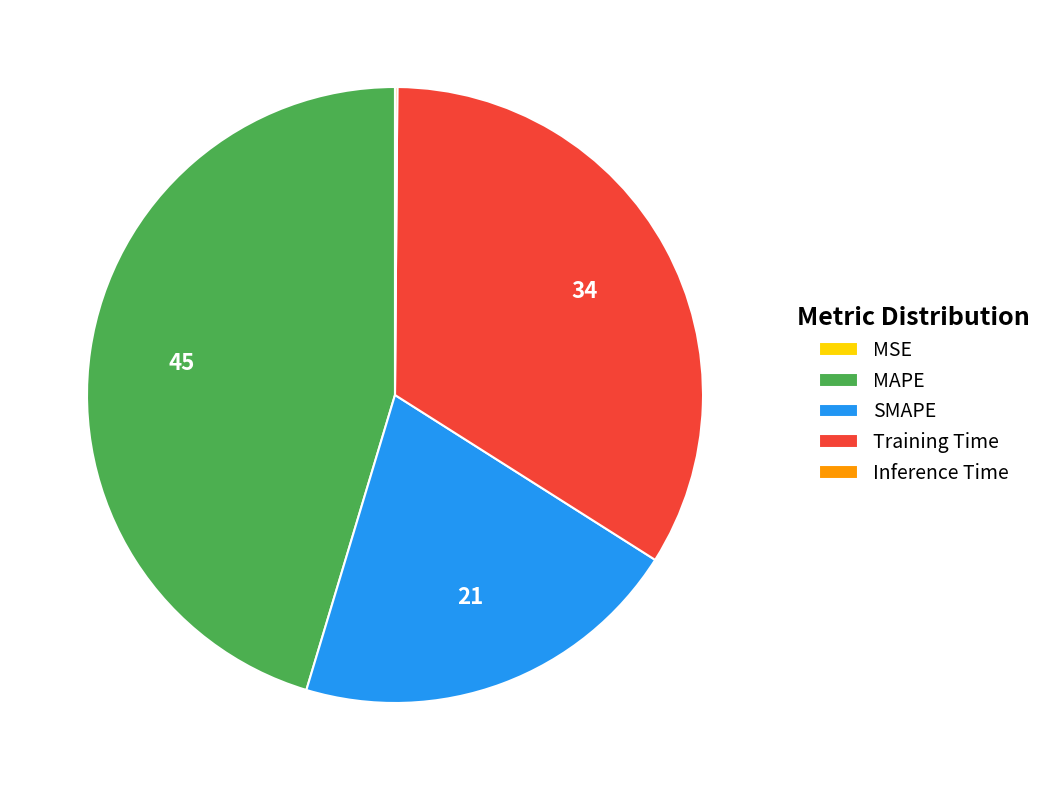

Does SMAPE represent more than half of the total?

No